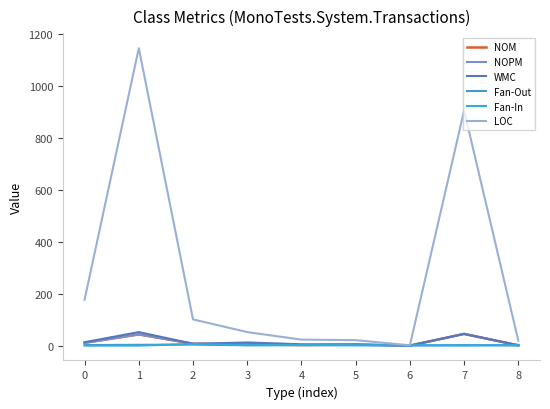

True or false: WMC and NOM cross at least once.

False